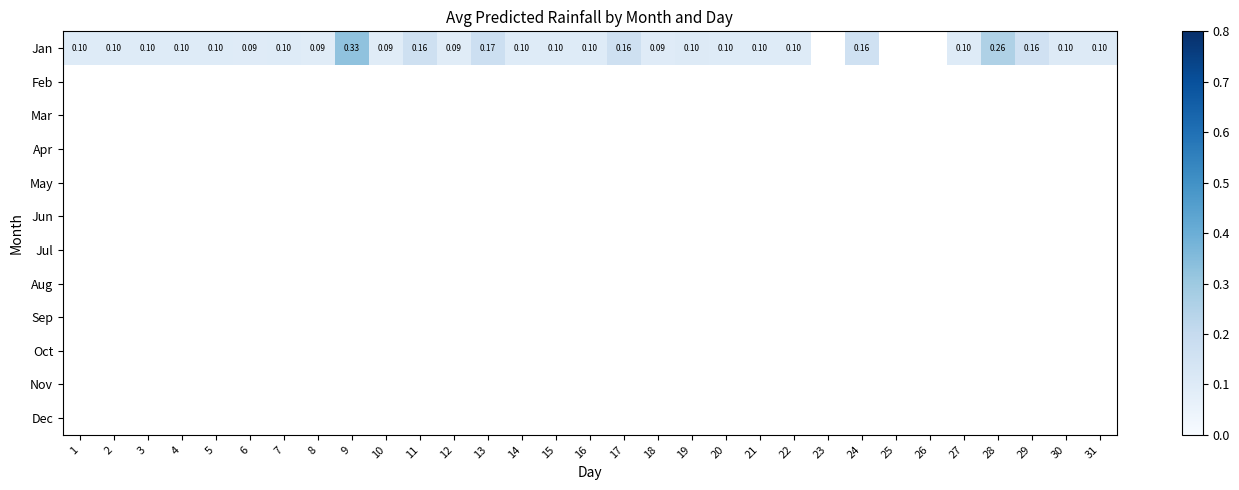

What is the maximum value shown in the chart?

0.3